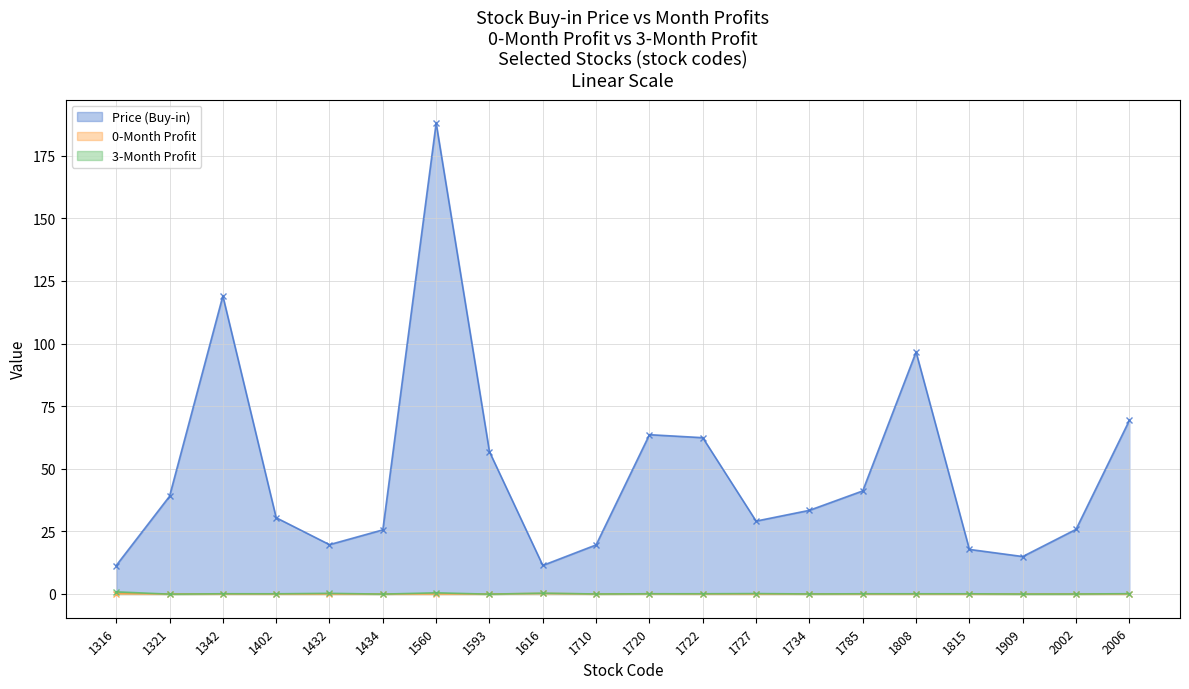

What is the spread (max minus min) of values at 1722?

62.4